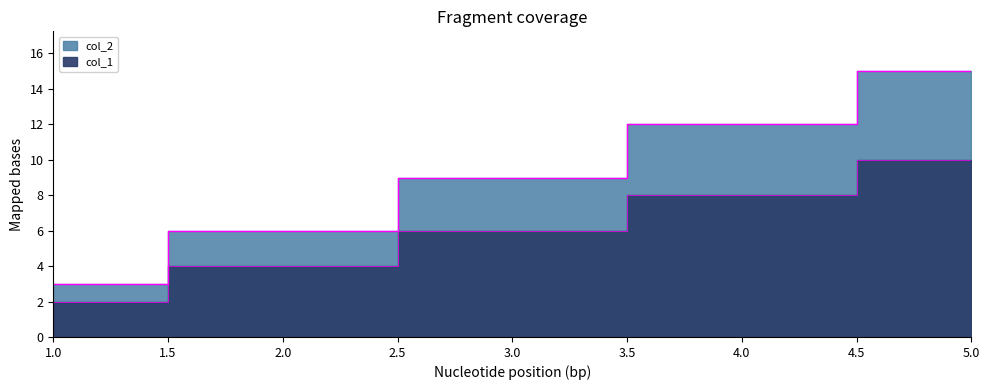

What is the maximum value shown in the chart?

15